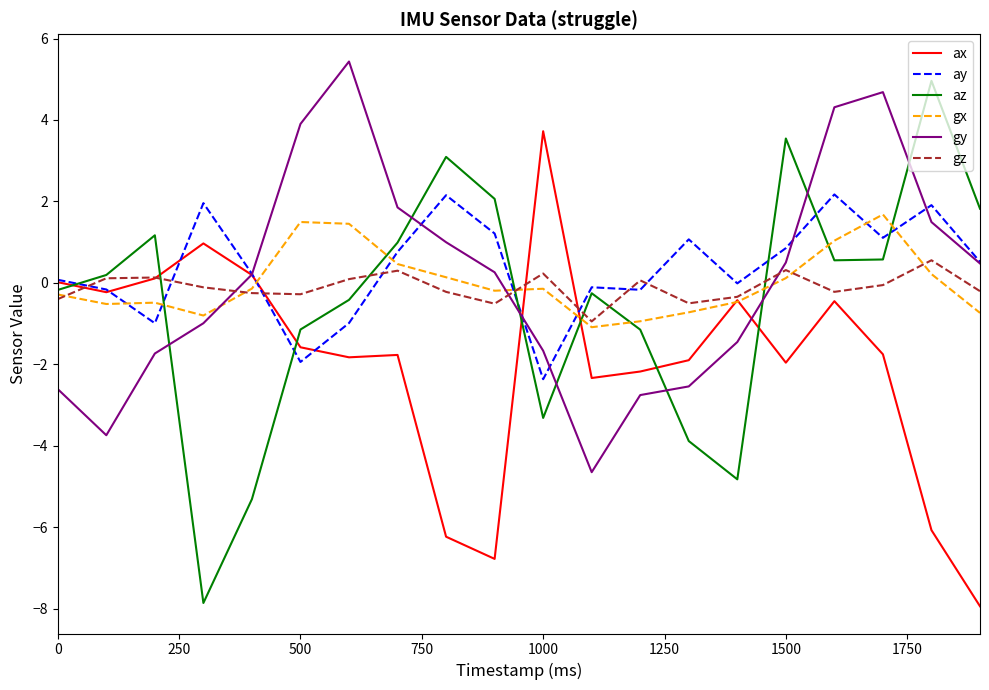

Which series ends up on top after the final intersection of gz and ay?

ay